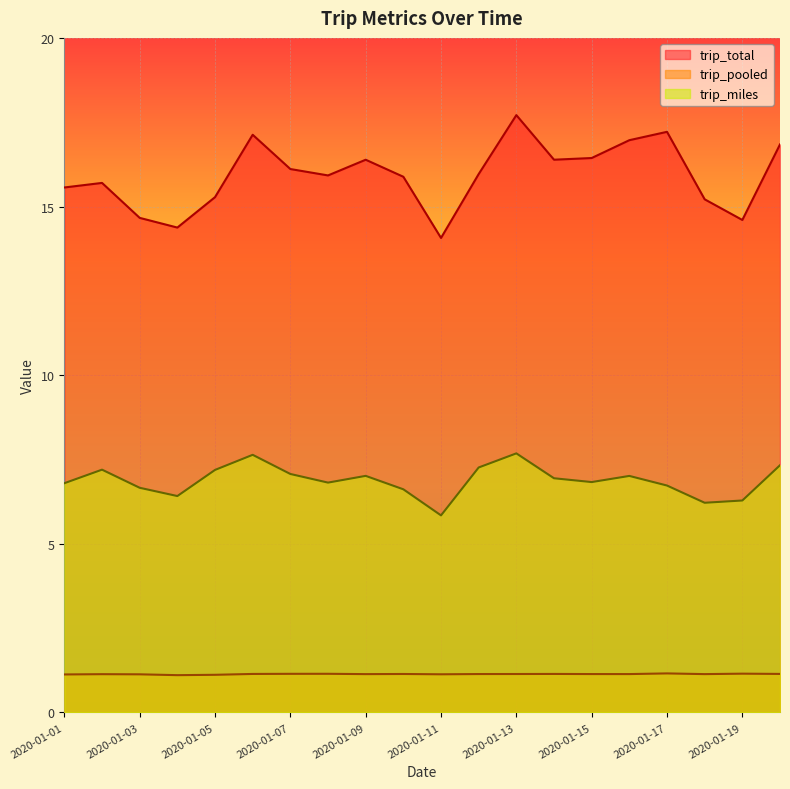

Reading right to left, transcribe all the data shown in this chart.

trip_total: 16.8	14.6	15.2	17.2	17.0	16.4	16.4	17.7	16.0	14.1	15.9	16.4	15.9	16.1	17.1	15.3	14.4	14.7	15.7	15.6
trip_pooled: 1.1	1.2	1.1	1.2	1.1	1.1	1.1	1.1	1.1	1.1	1.1	1.1	1.1	1.1	1.1	1.1	1.1	1.1	1.1	1.1
trip_miles: 7.3	6.3	6.2	6.7	7.0	6.8	6.9	7.7	7.3	5.8	6.6	7.0	6.8	7.1	7.6	7.2	6.4	6.7	7.2	6.8